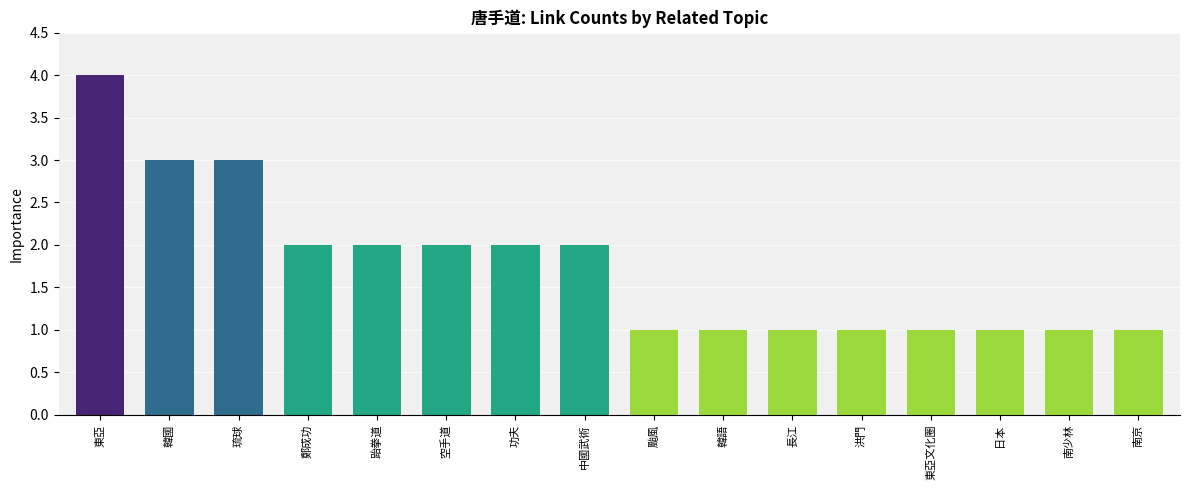

Approximately how many times larger is the value at 跆拳道 compared to 日本?

2.0